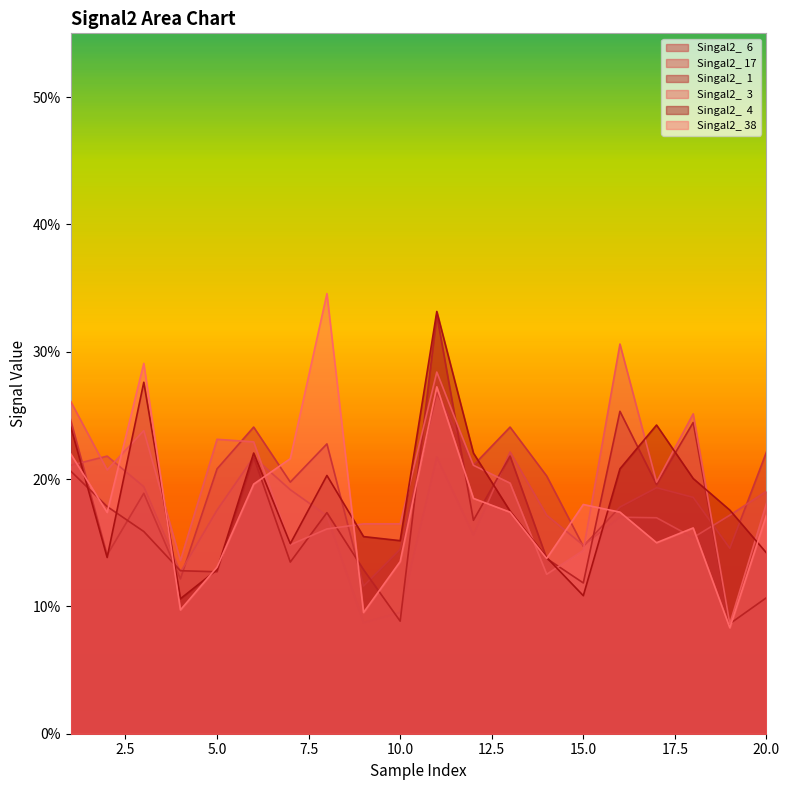

How many interior local valleys does the Singal2_  1 series have?

7